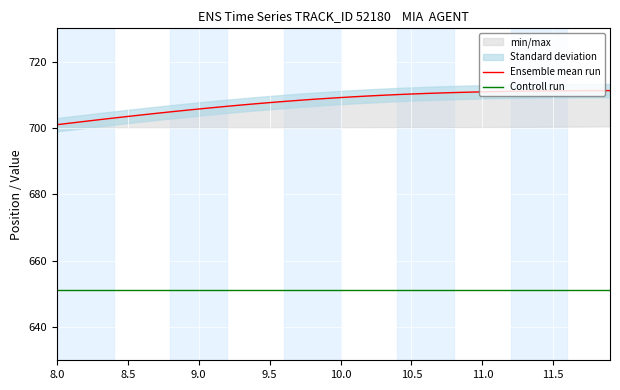

What is the smallest value displayed?

651.1